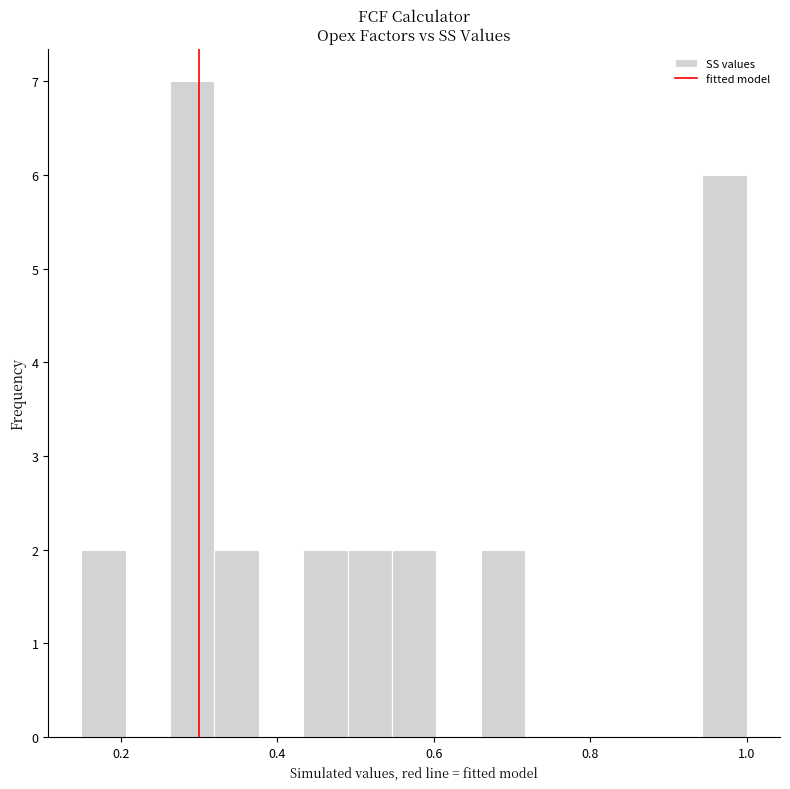

Around what value on the x-axis is the tallest bar? Give the approximate position of its centre, as read against the axis.

0.30